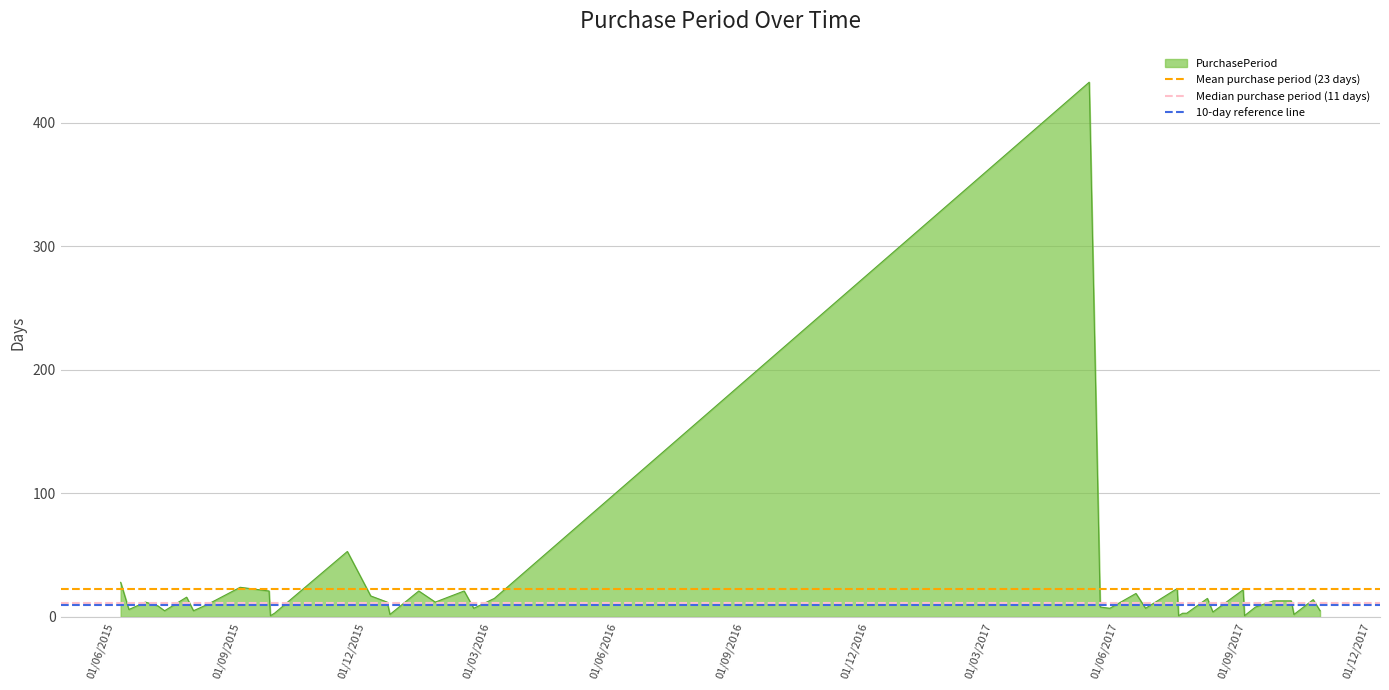

What is the sum of the Mean purchase period (23 days) values at 01/06/2015 and 01/09/2015?

45.0